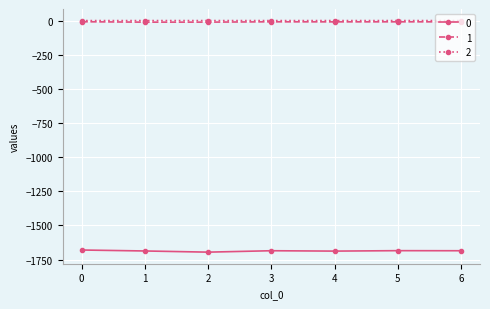

How many data points in 1 are above -9?

1